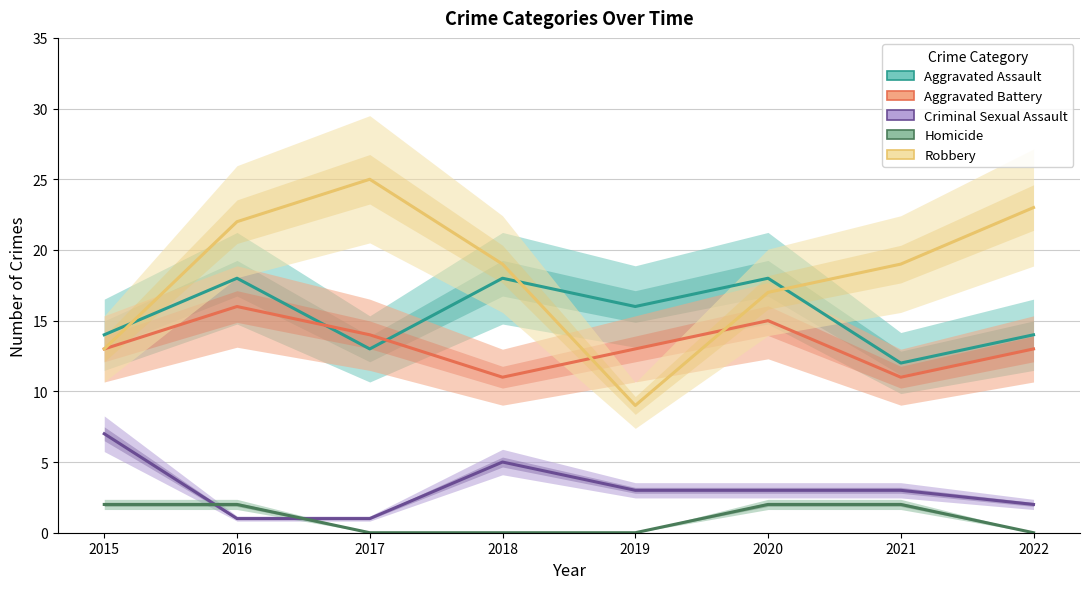

Is this an area chart (filled region under the line)?

No